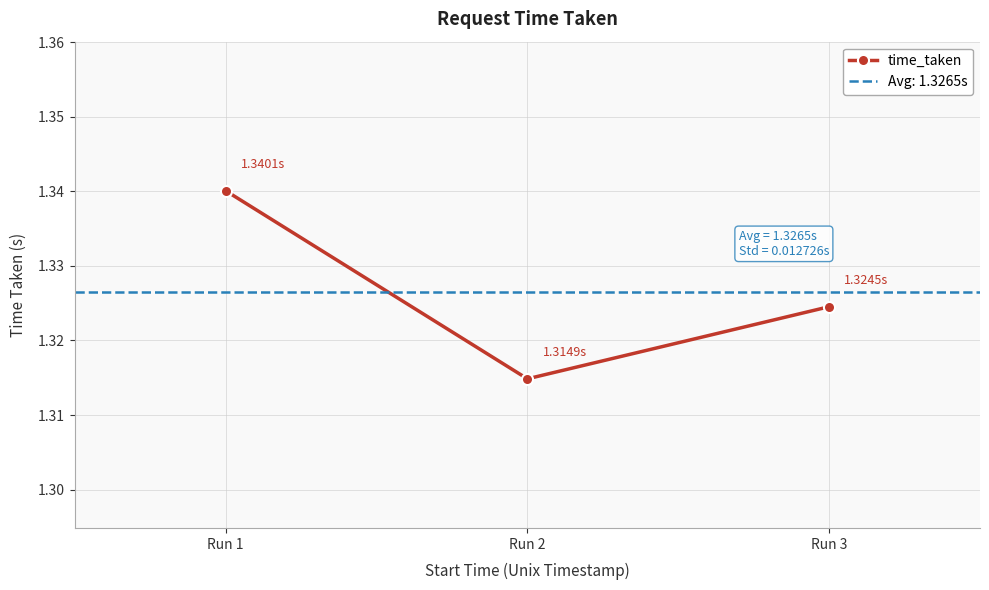

Between Run 3 and Run 2, which is larger?

Run 3